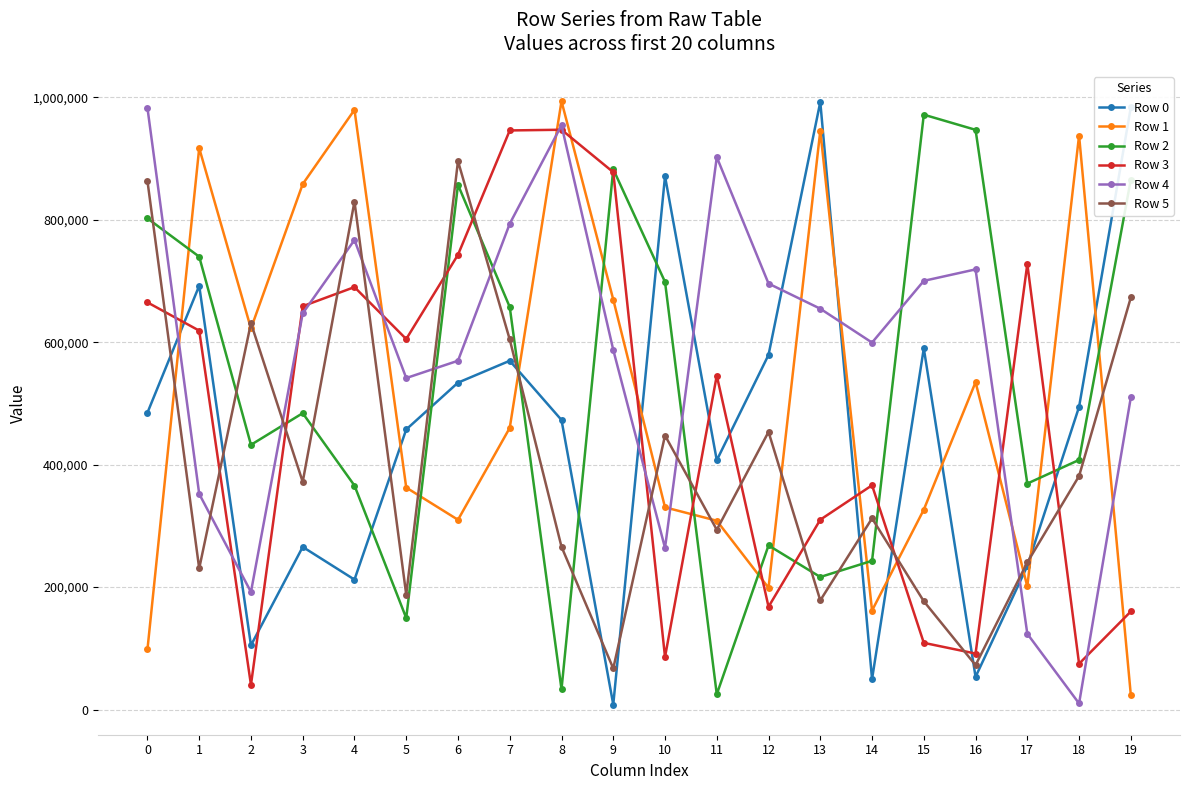

At which label does Row 1 reach its minimum?

19